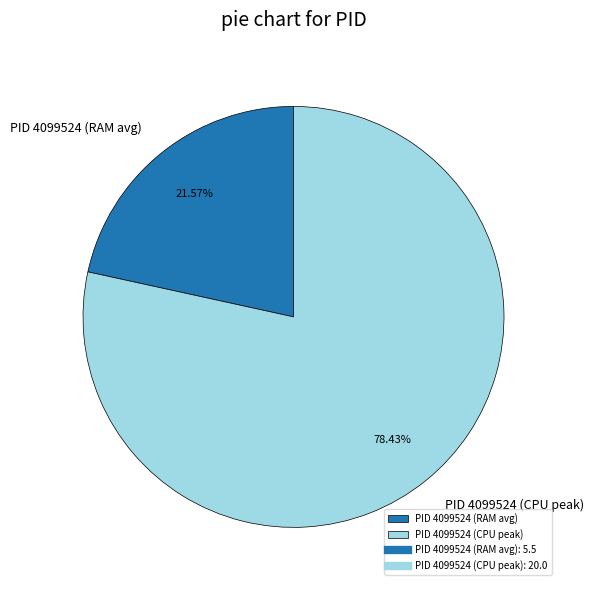

Rank the categories by value from highest to lowest.

PID 4099524 (CPU peak), PID 4099524 (RAM avg)